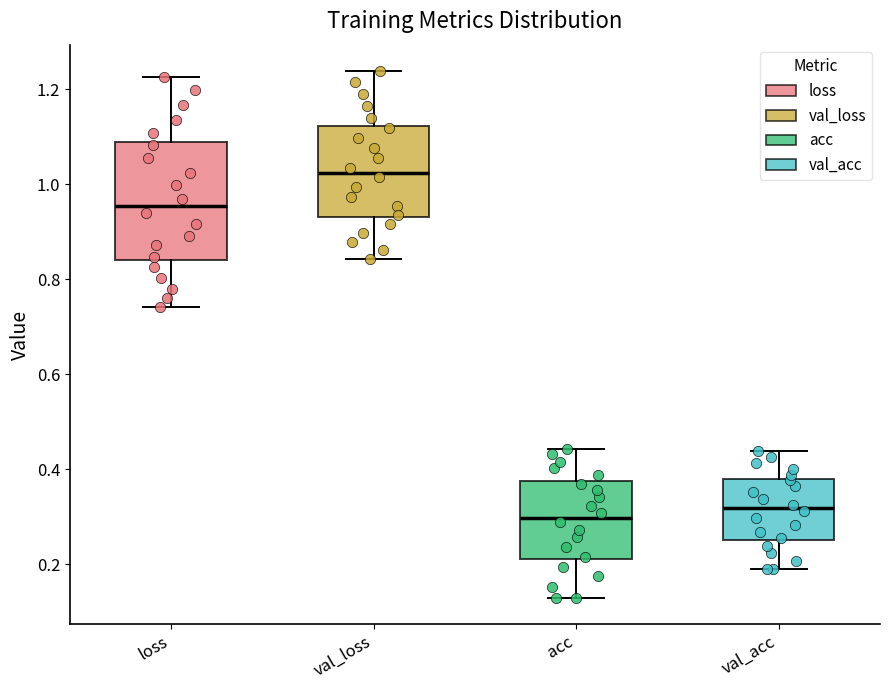

Where does the upper whisker of the box for loss end on the y-axis? The values are not printed on the chart, so give them approximately, as read against the axis.

1.22